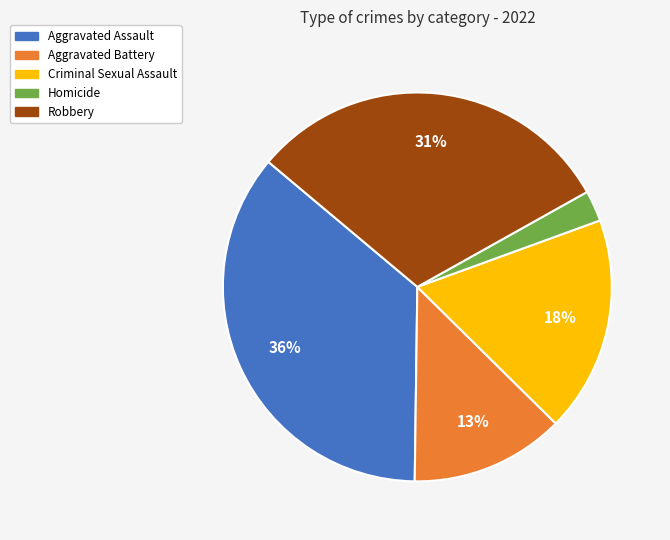

Which slice is the smallest?

Homicide